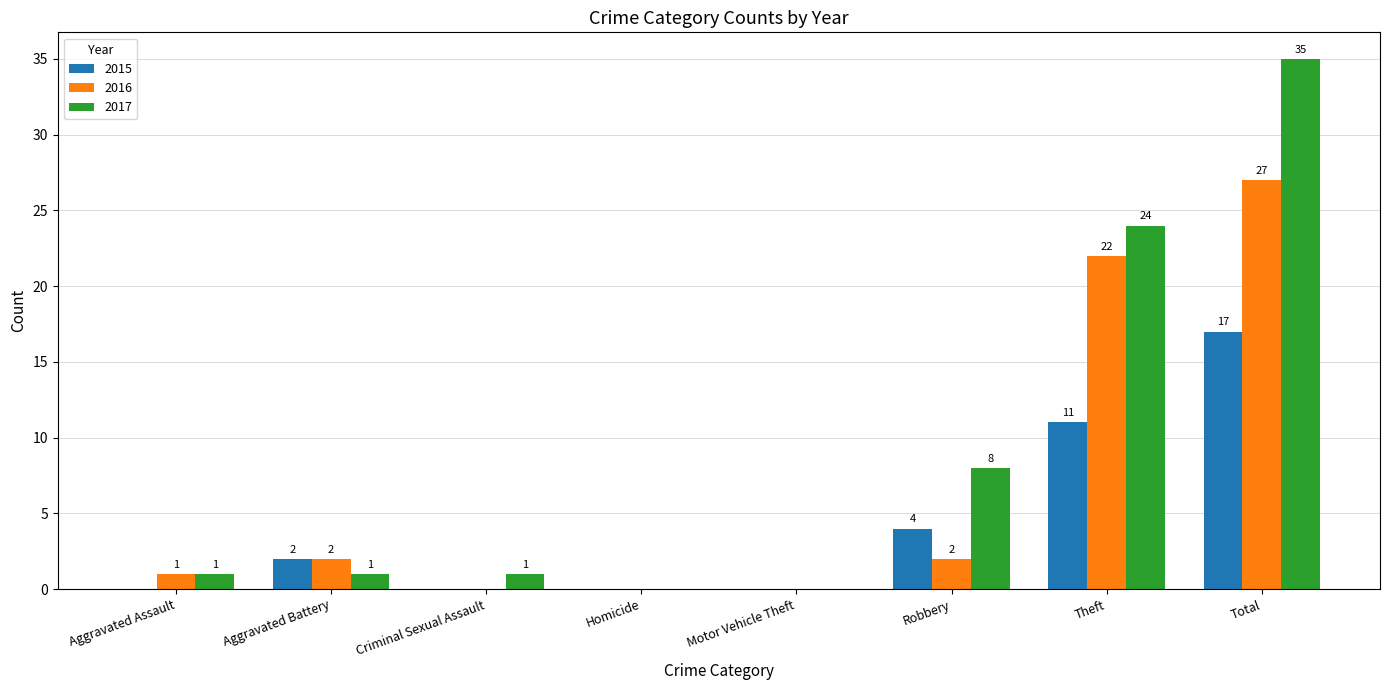

At which category is the sum across all series the highest?

Total